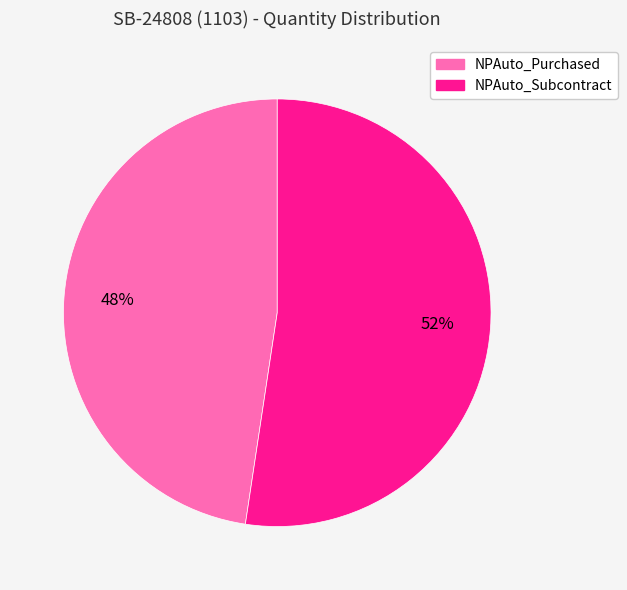

Approximately how many times larger is the value at NPAuto_Subcontract compared to NPAuto_Purchased?

1.1